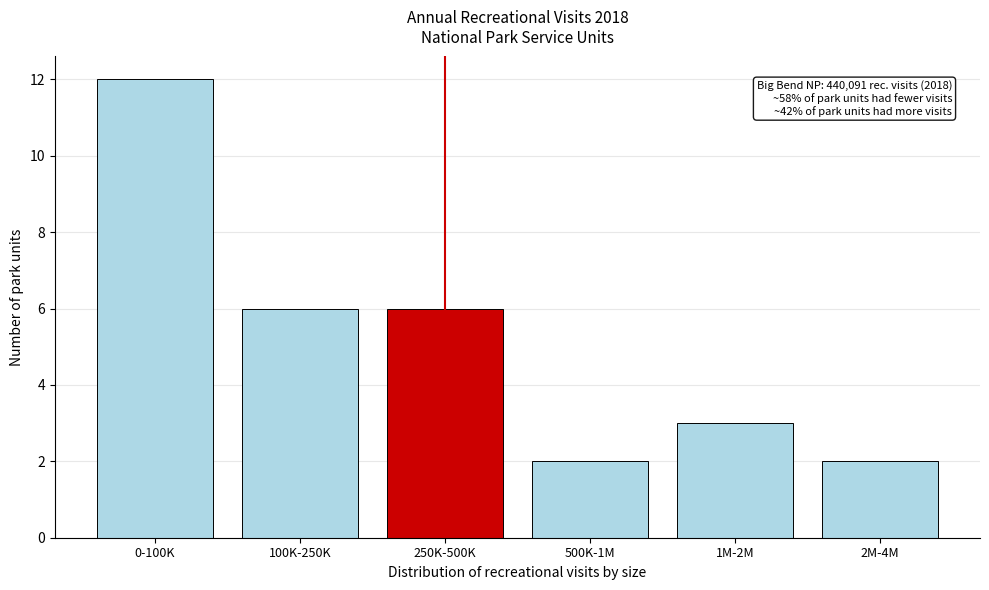

Reading left to right, what are all the values shown in this chart?

12	6	6	2	3	2